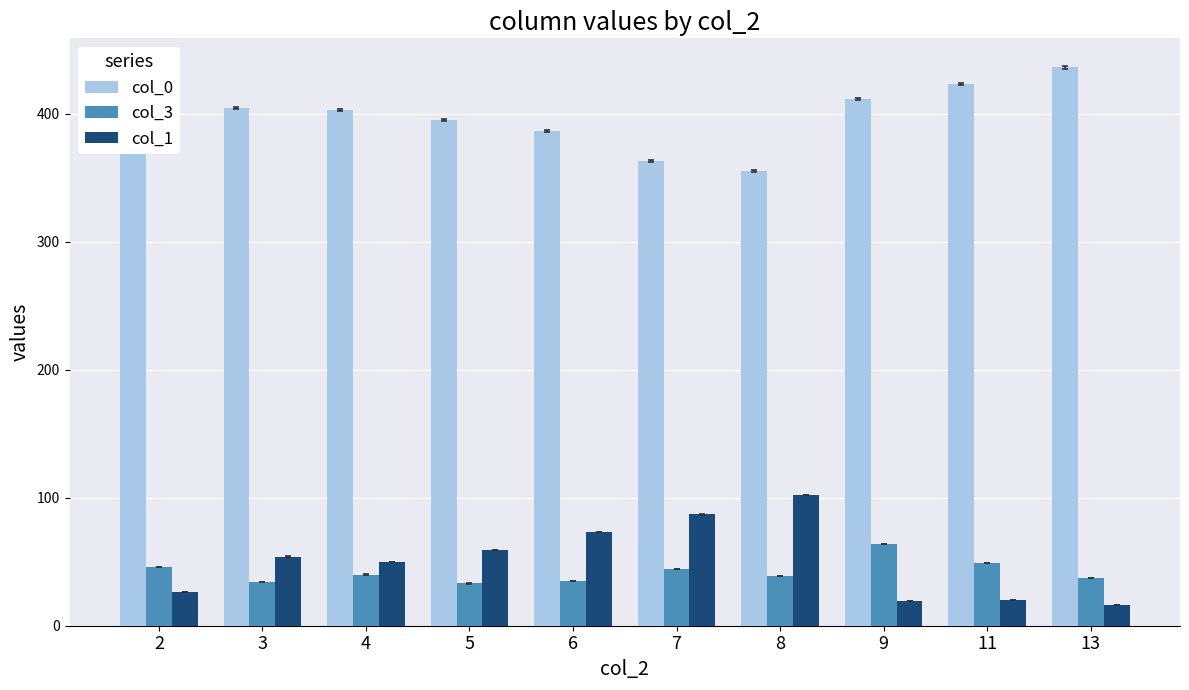

Which series changed the most between 3 and 11?

col_1